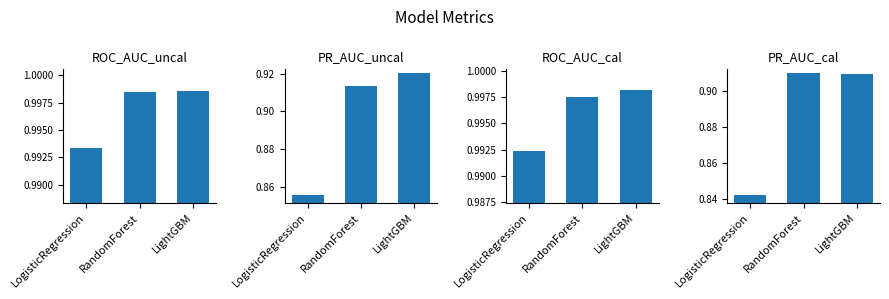

What is the lowest value of the ROC_AUC_uncal series?

1.0